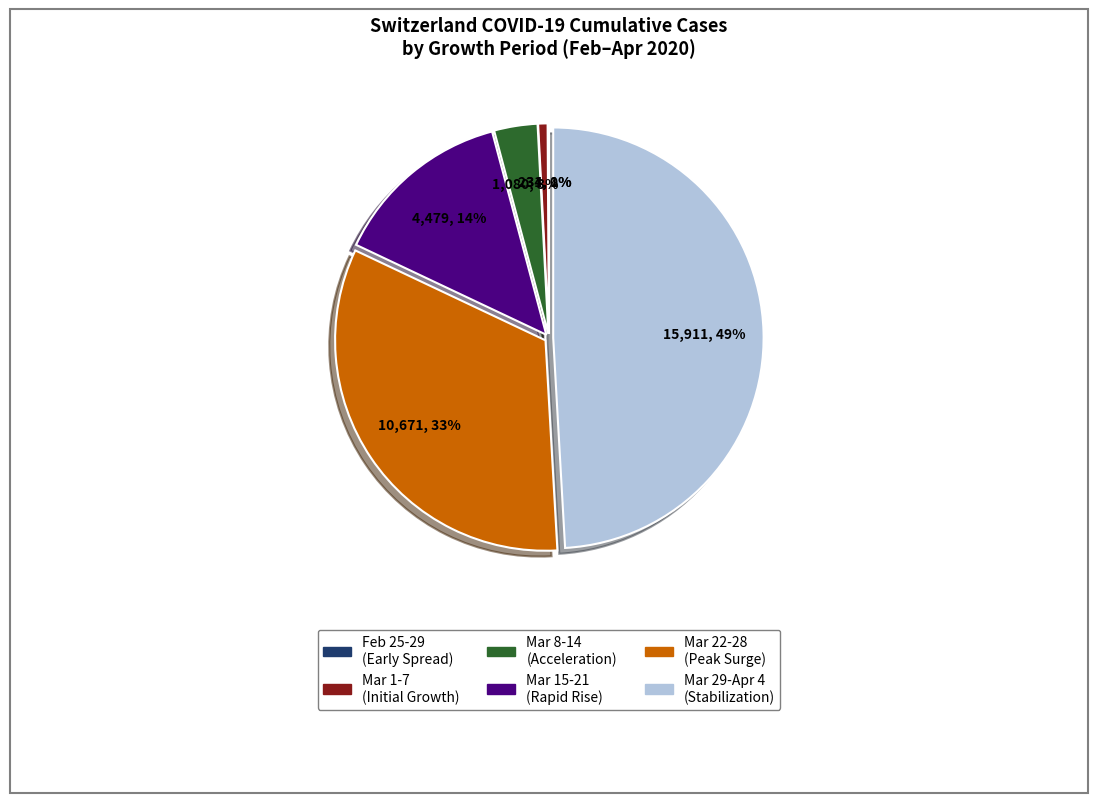

Is there a majority slice in this chart?

No